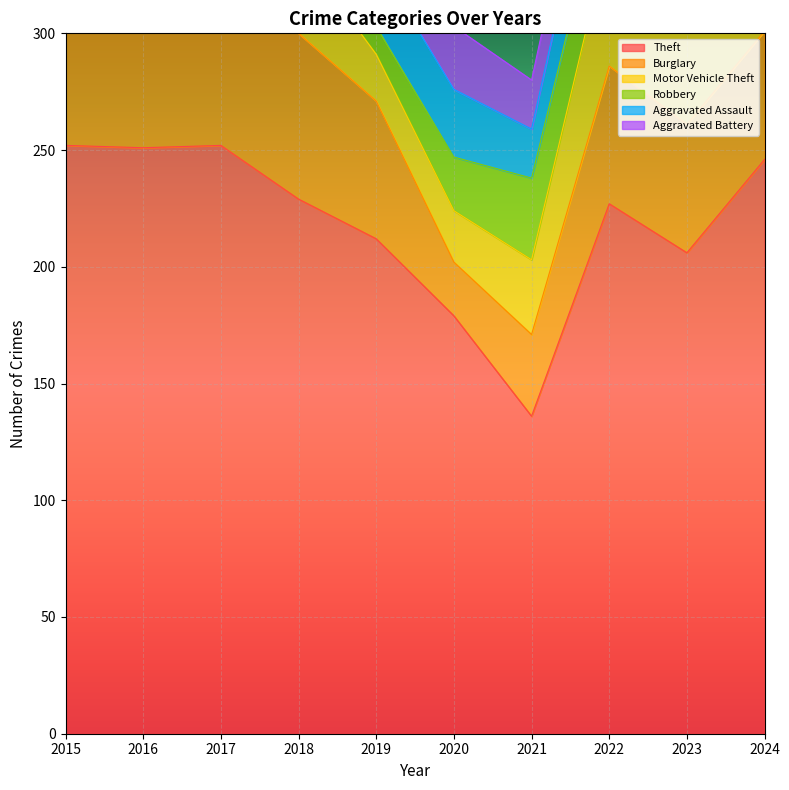

The value of Robbery at 2015 is 9. True or false?

False